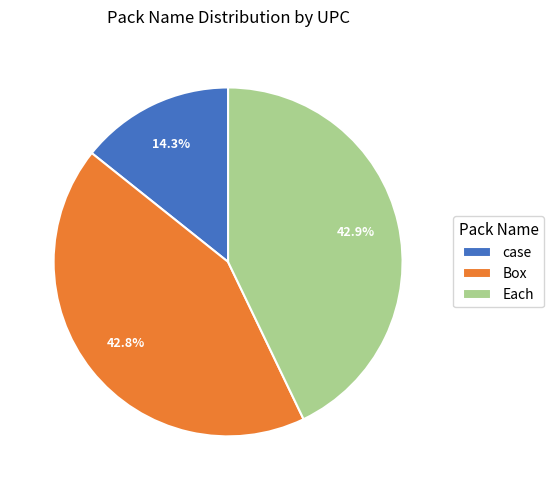

Which category has the smallest portion of the pie?

case